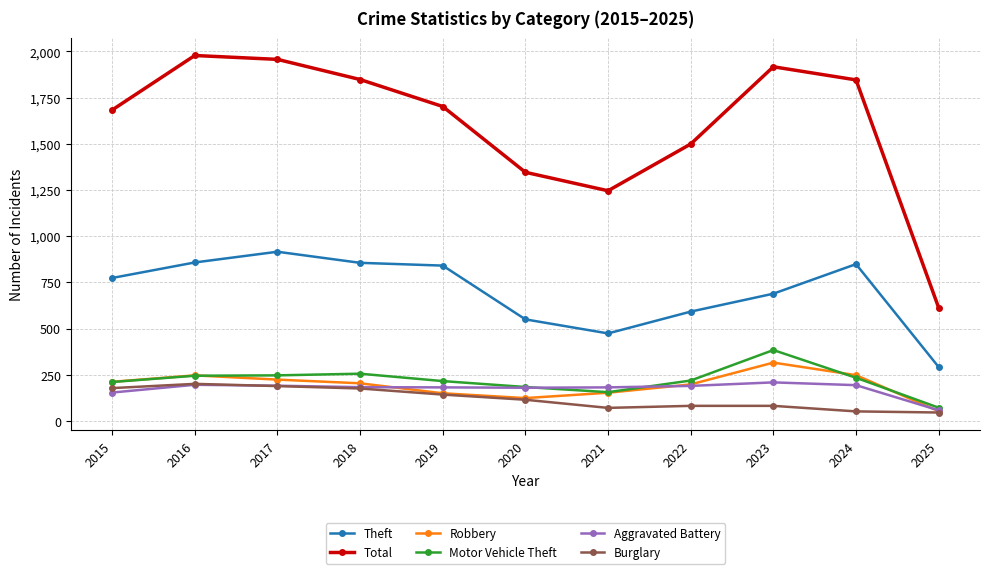

Is the value of Robbery at 2025 greater than the value of Total at 2020?

No